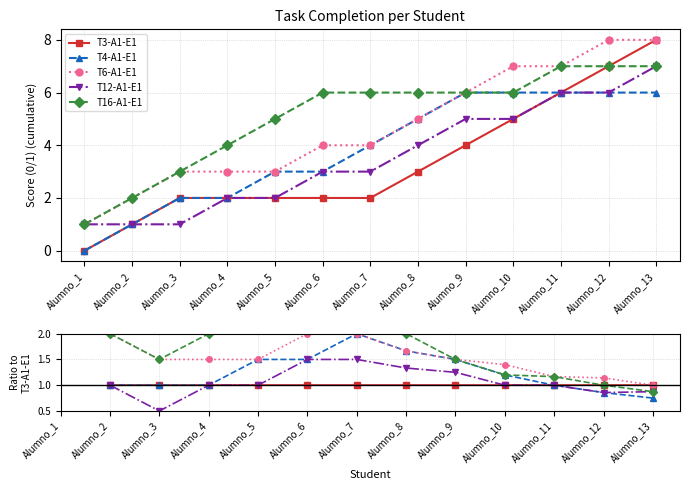

Is it true that T4-A1-E1 equals 1.6 at Alumno_3?

False